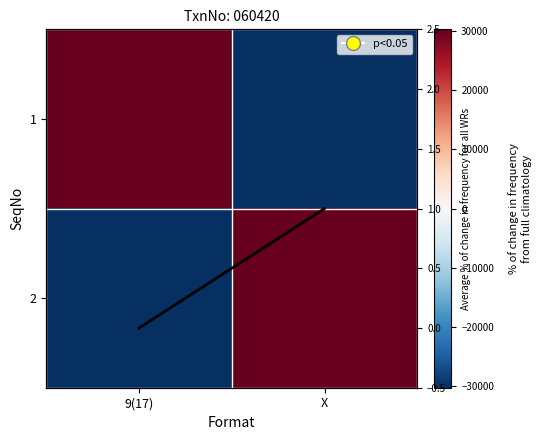

Which series has the largest total across all categories?

1